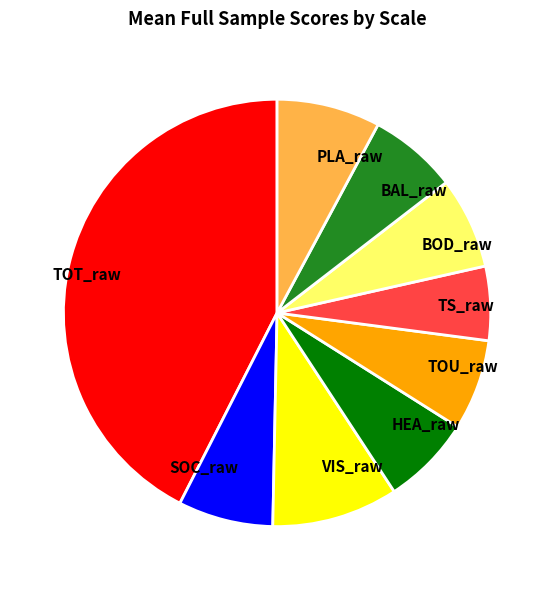

Combined, do TOU_raw and HEA_raw account for over 50%?

No